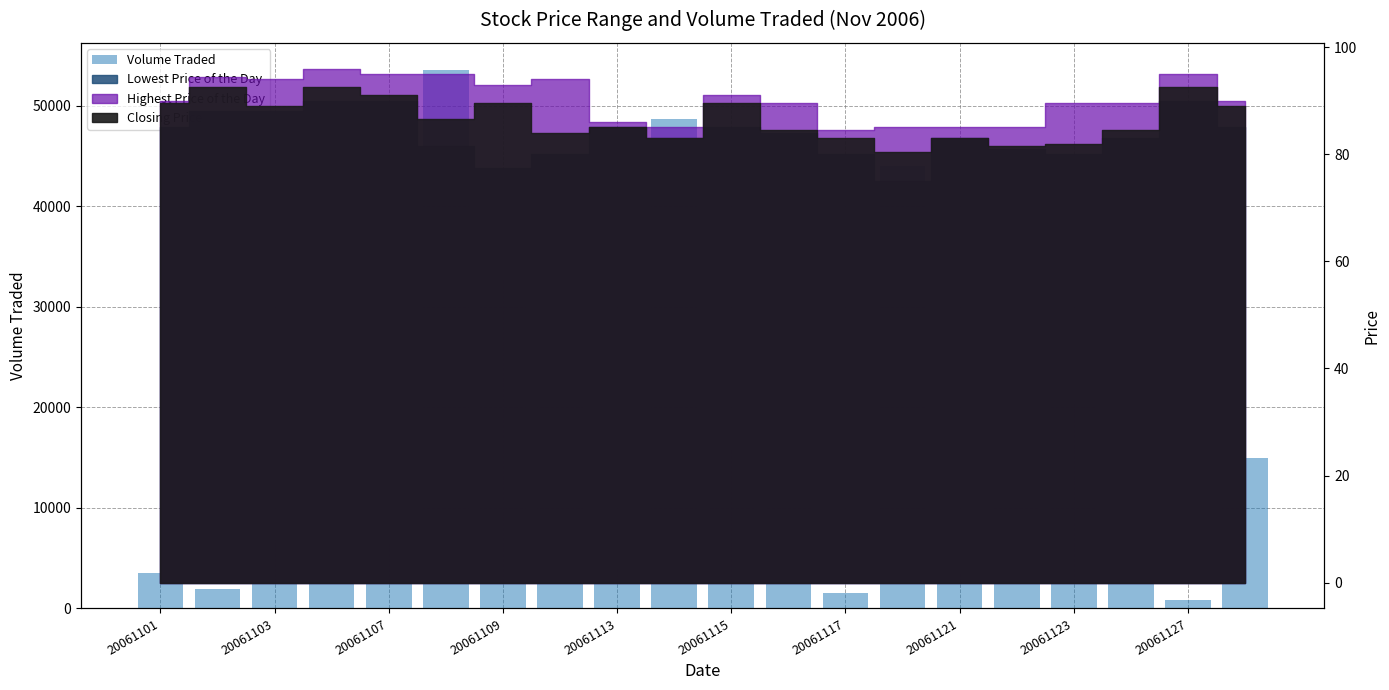

What is the difference between the values at 13 and 20061101?

40500